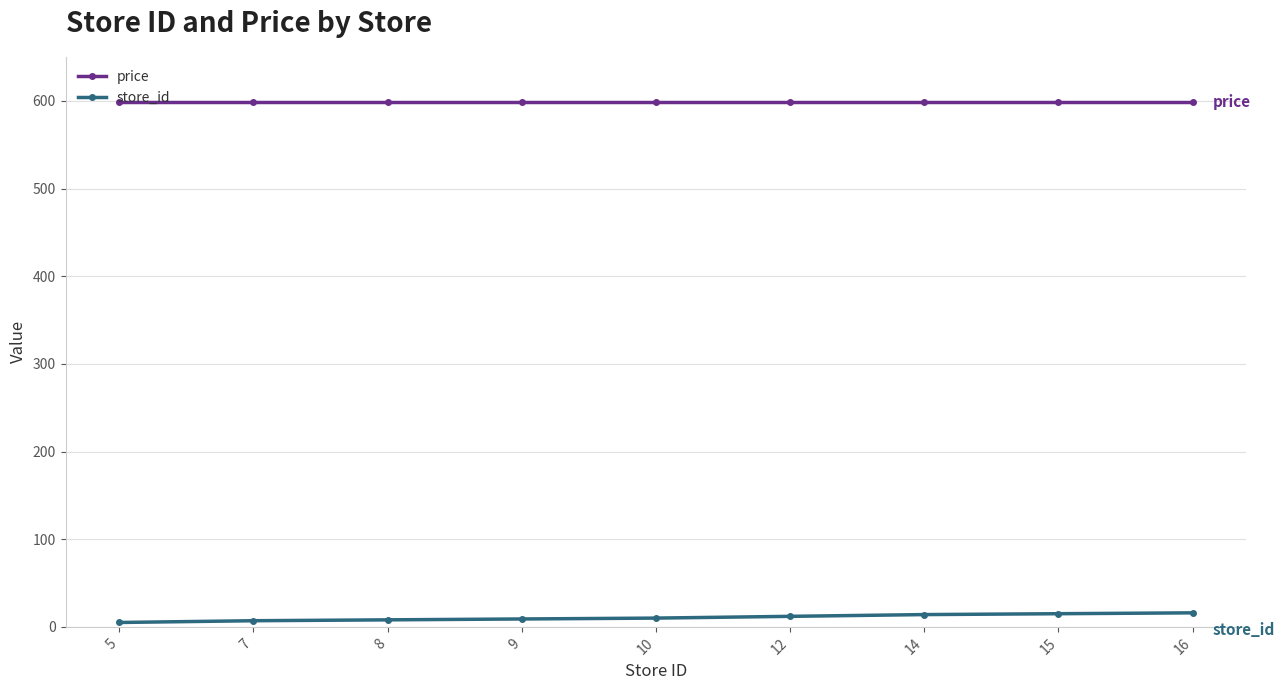

At how many categories does at least one series exceed 462?

9